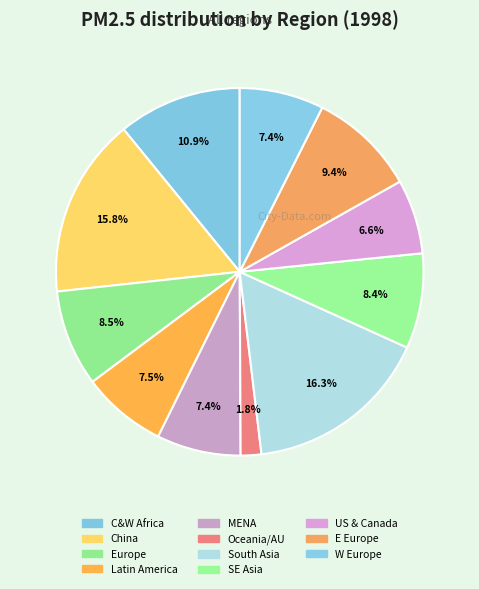

Count the number of slices in the pie.

11